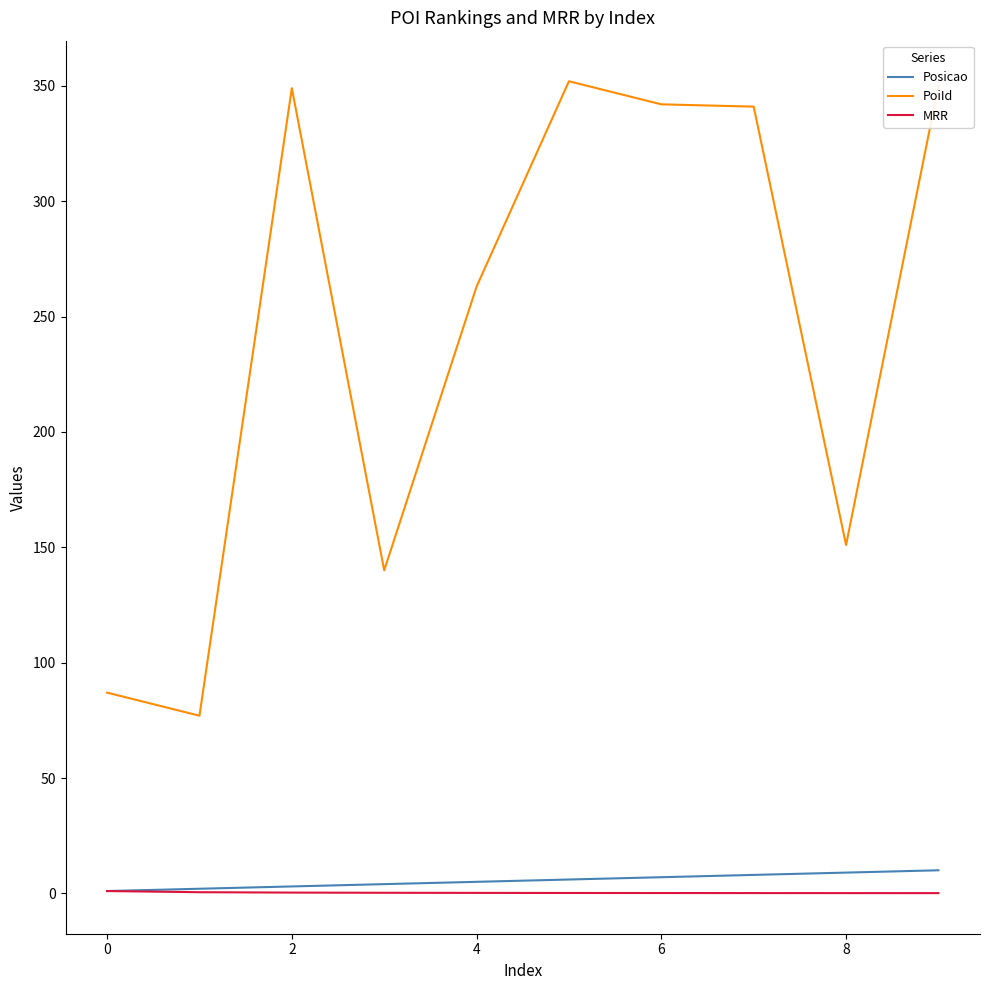

What is the highest value of the Posicao series?

10.0